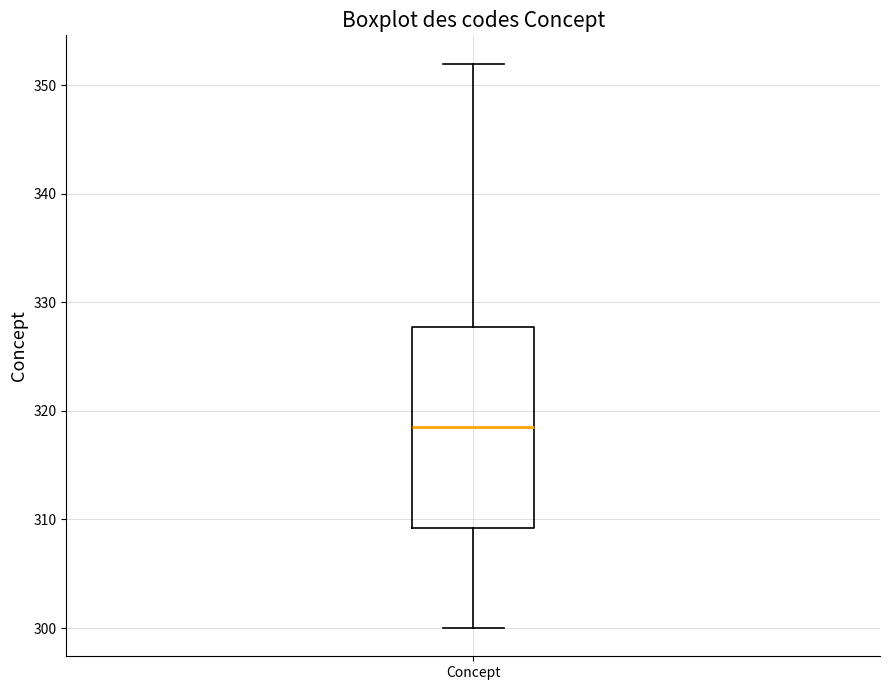

Where is the upper edge of the box for Concept on the y-axis? The values are not printed on the chart, so give them approximately, as read against the axis.

328